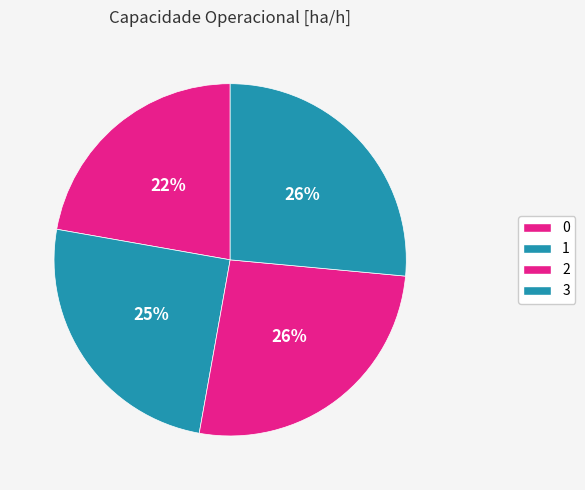

How many segments does this pie chart have?

4